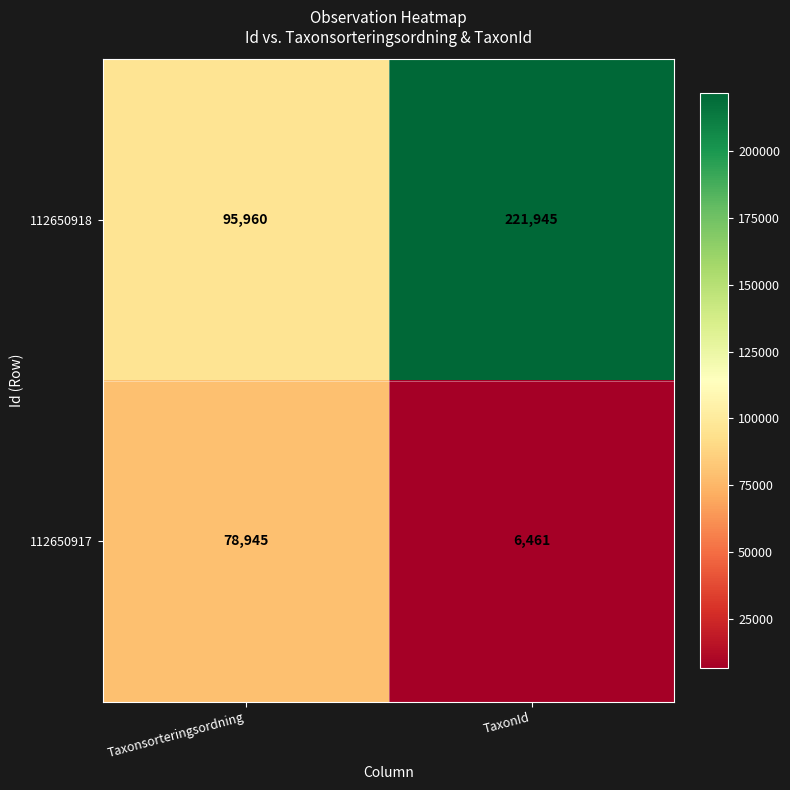

At Taxonsorteringsordning, list the series in order from largest to smallest.

112650918, 112650917